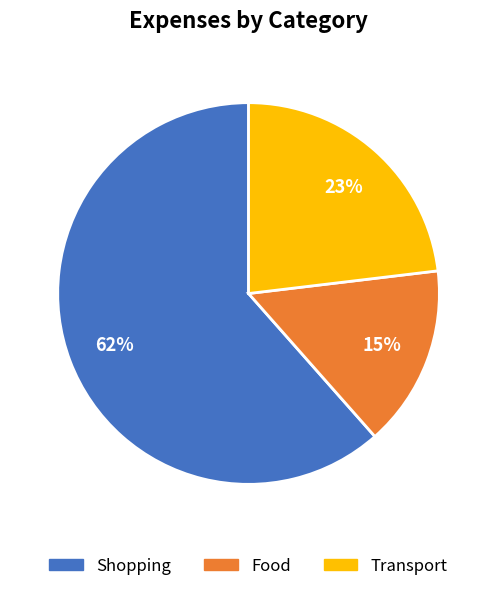

Which category has the biggest portion of the pie?

Shopping